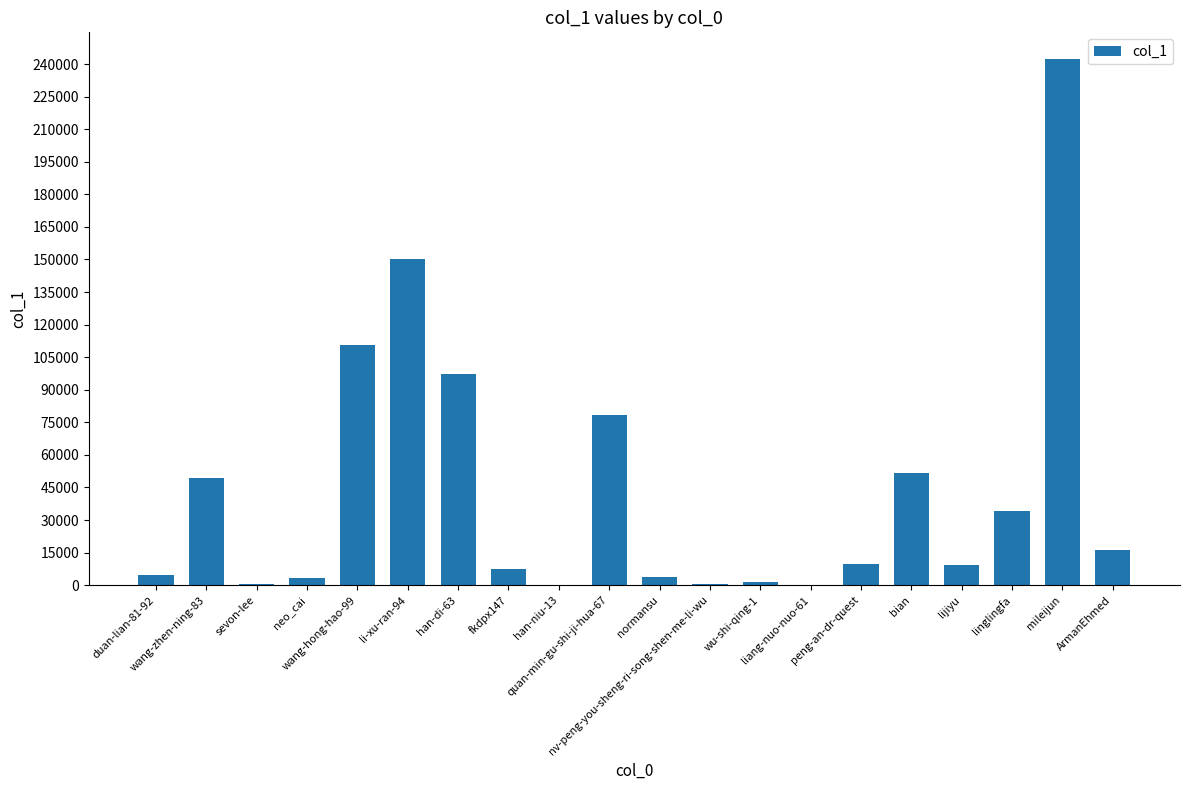

What is the maximum value shown in the chart?

242469